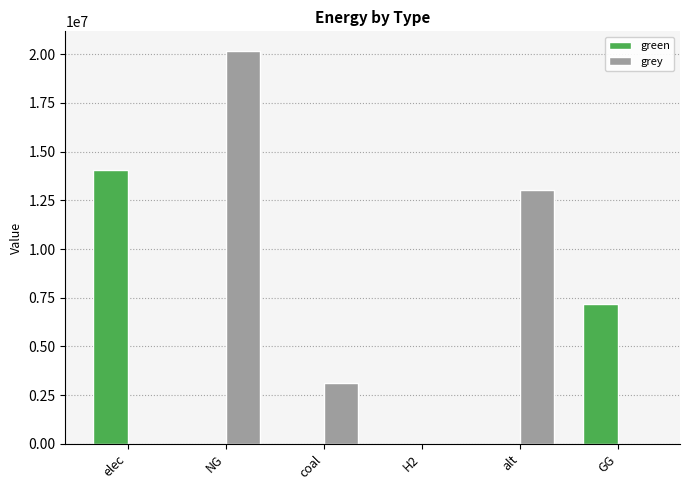

The grey series shows 13041579.4 at alt. True or false?

True